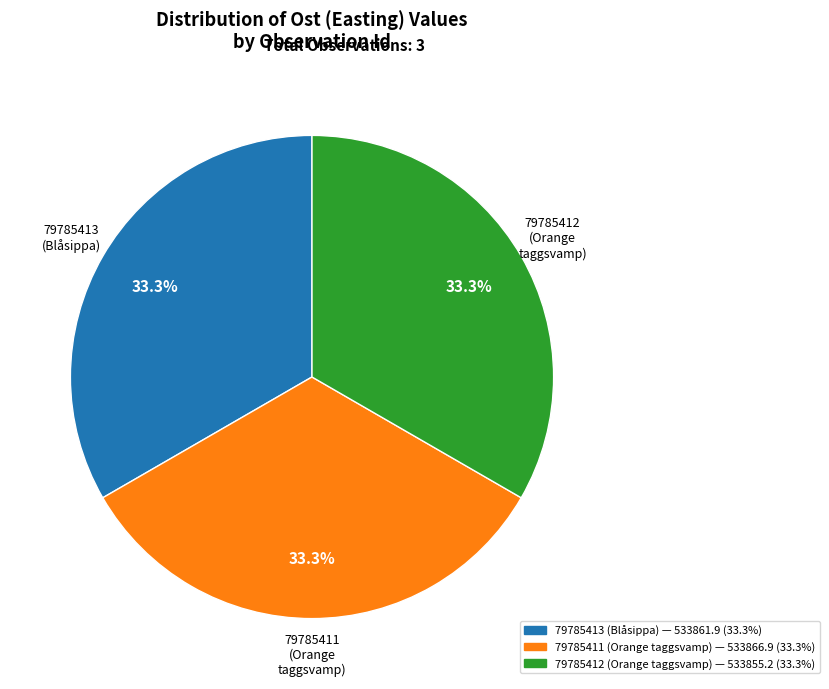

Is there any slice that represents more than half of the pie?

No